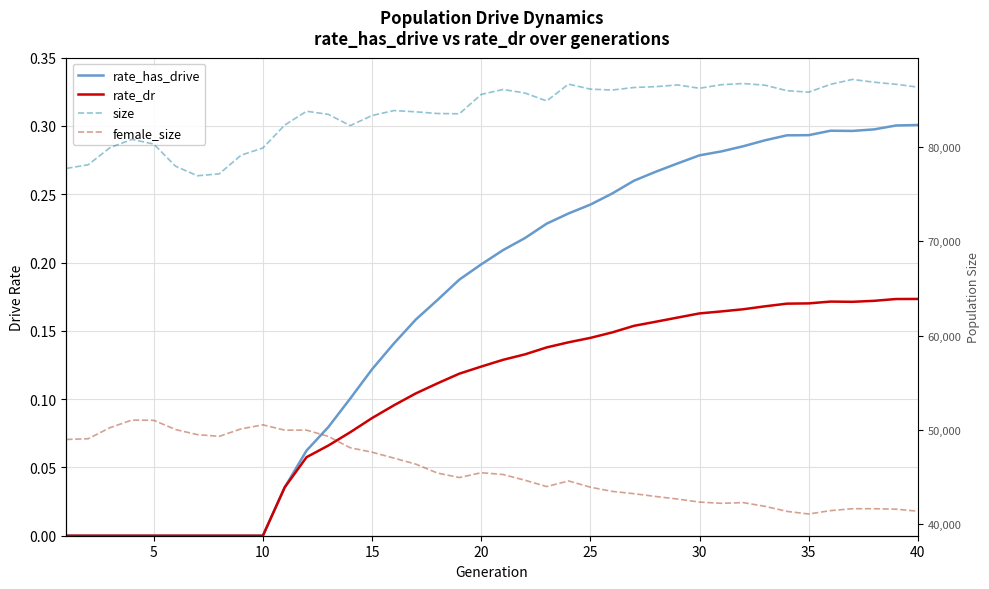

What is the sum of all size values?

3350739.0